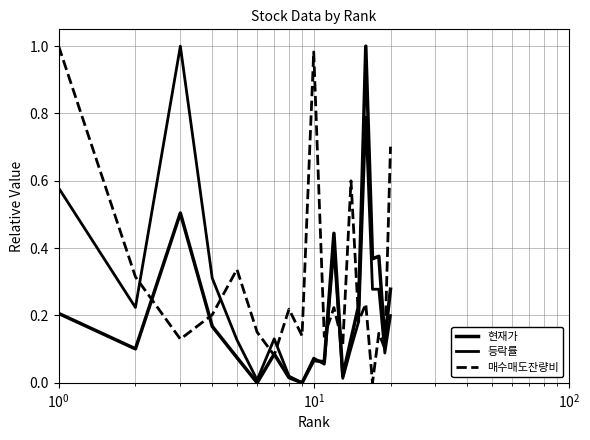

Does the chart display data point markers on the line(s)?

No